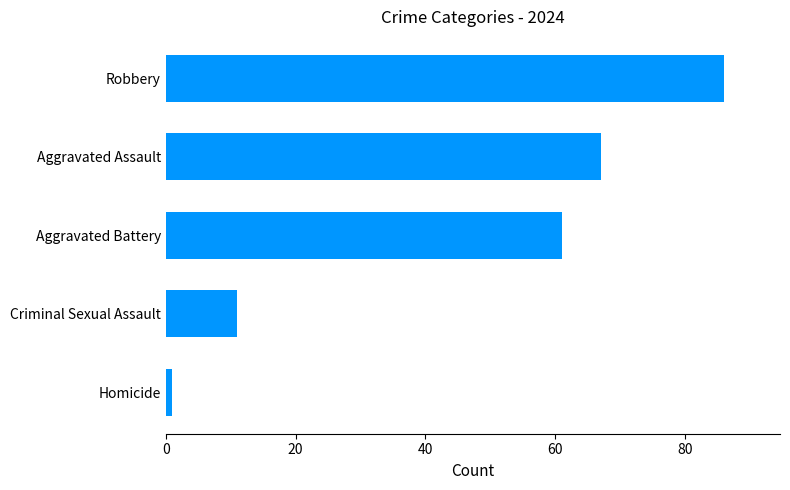

Does the chart contain stacked bars?

No